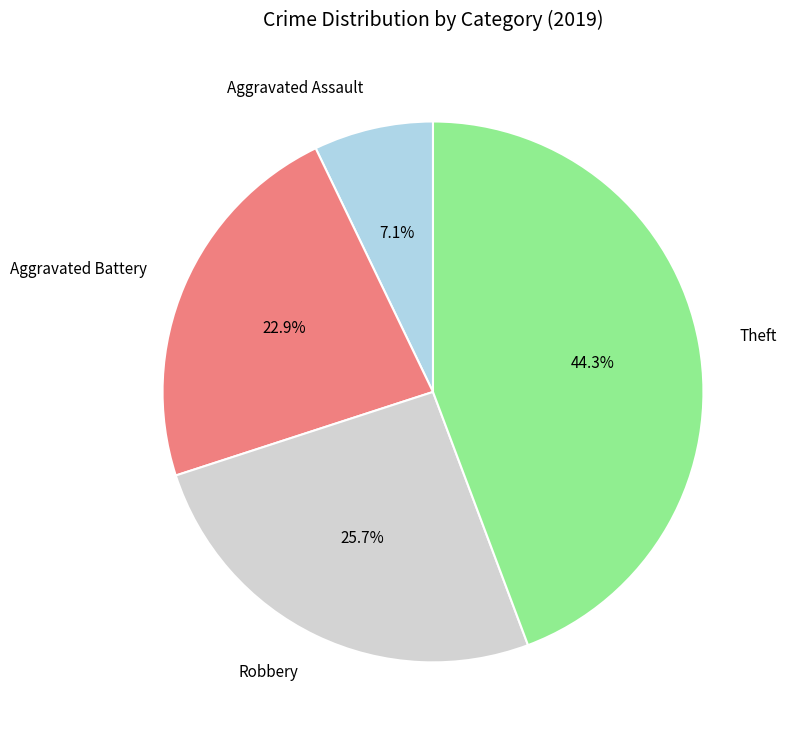

Does Theft account for over 50% of the chart?

No